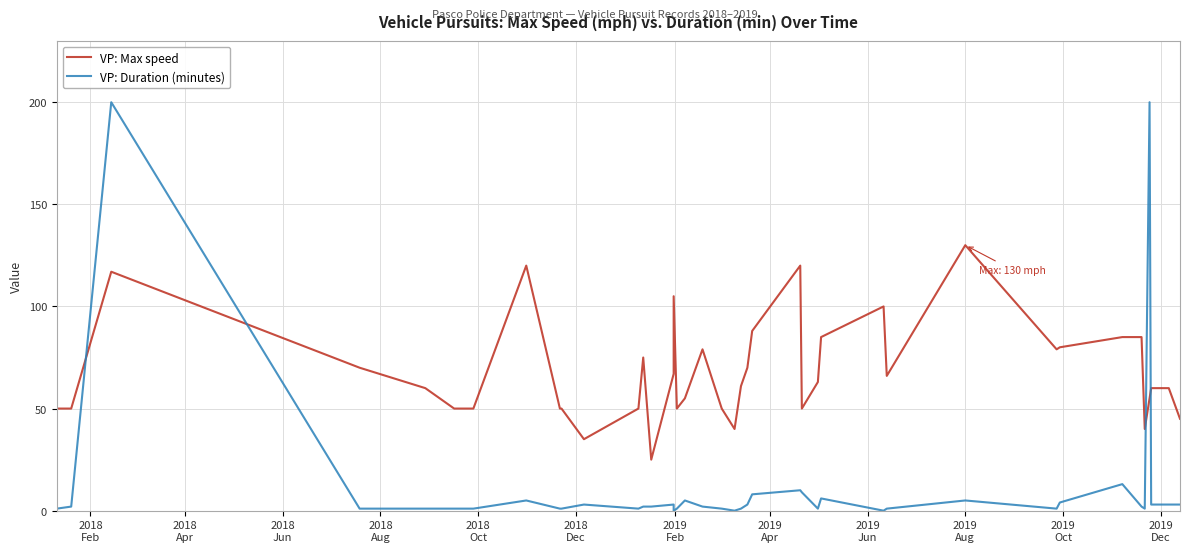

Reading right to left, list all the values displayed in this chart.

VP: Max speed: 45	60	60	55	40	85	85	80	79	130	66	100	85	63	50	120	88	70	61	40	50	79	55	50	105	67	25	75	50	35	50	50	120	50	50	60	70	117	50	50
VP: Duration (minutes): 3	3	3	200	1	2	13	4	1	5	1	0	6	1	9	10	8	3	1	0	1	2	5	1	0	3	2	2	1	3	1	1	5	1	1	1	1	200	2	1